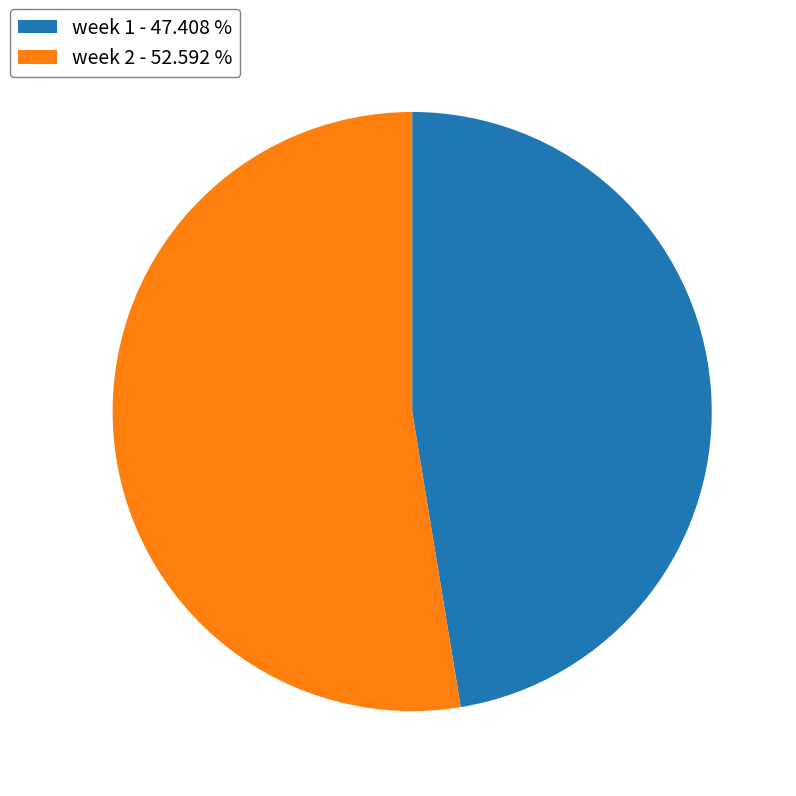

Which category accounts for the majority?

week 2 - 52.592 %